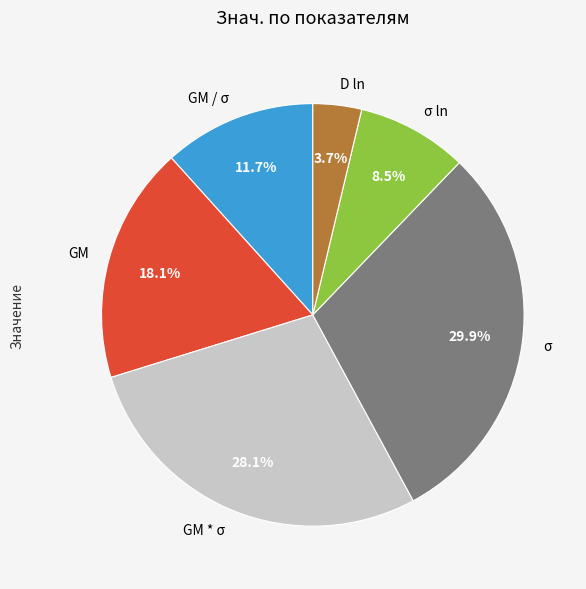

What portion of the pie excludes σ?

70.1%